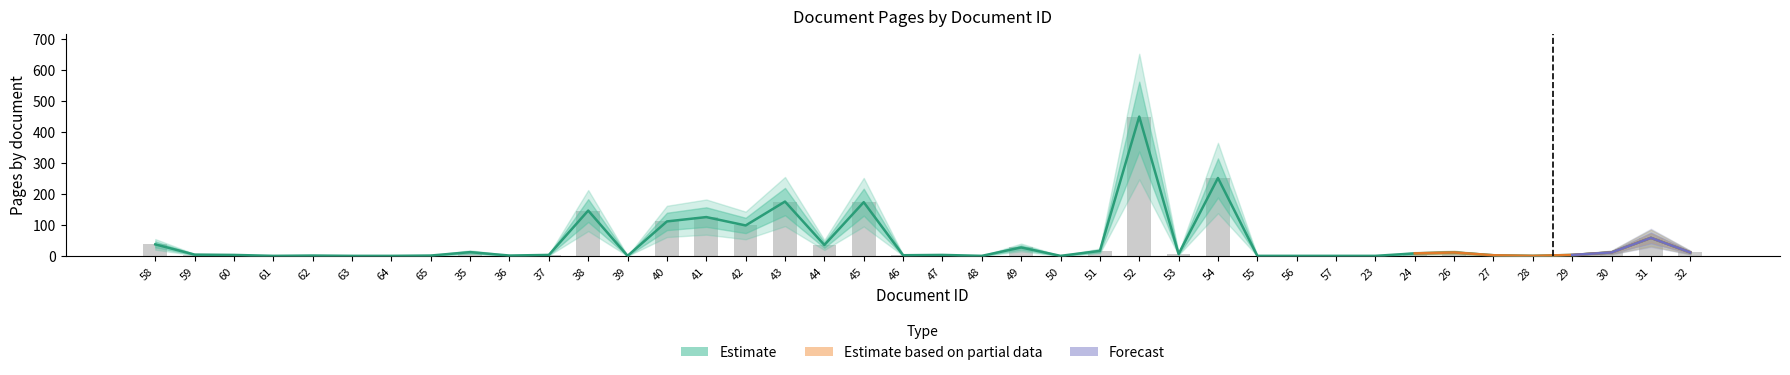

What is the minimum value for pageEnd?

1